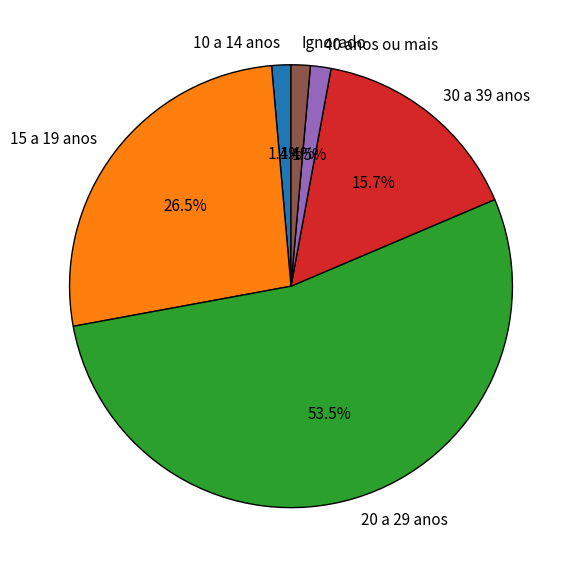

What percentage is NOT represented by 30 a 39 anos?

84.3%